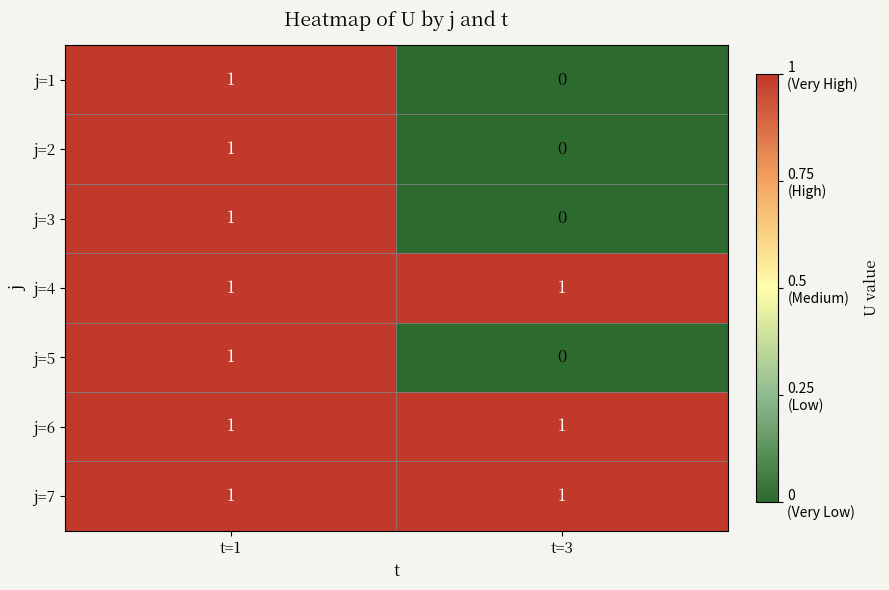

At which category is the sum across all series the highest?

t=1